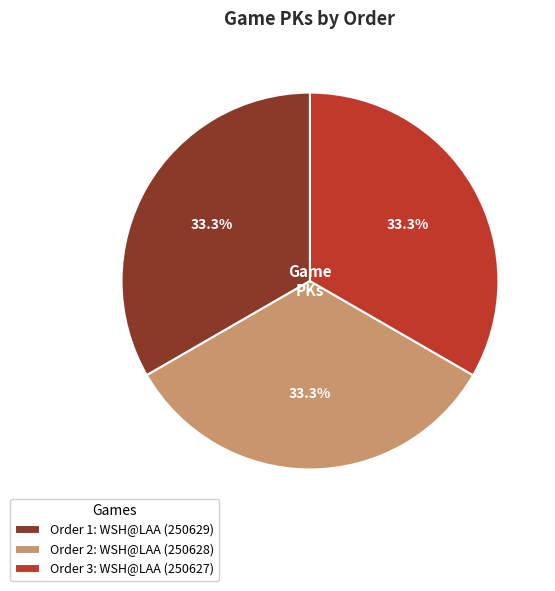

Does Order 2: WSH@LAA (250628) account for over 50% of the chart?

No